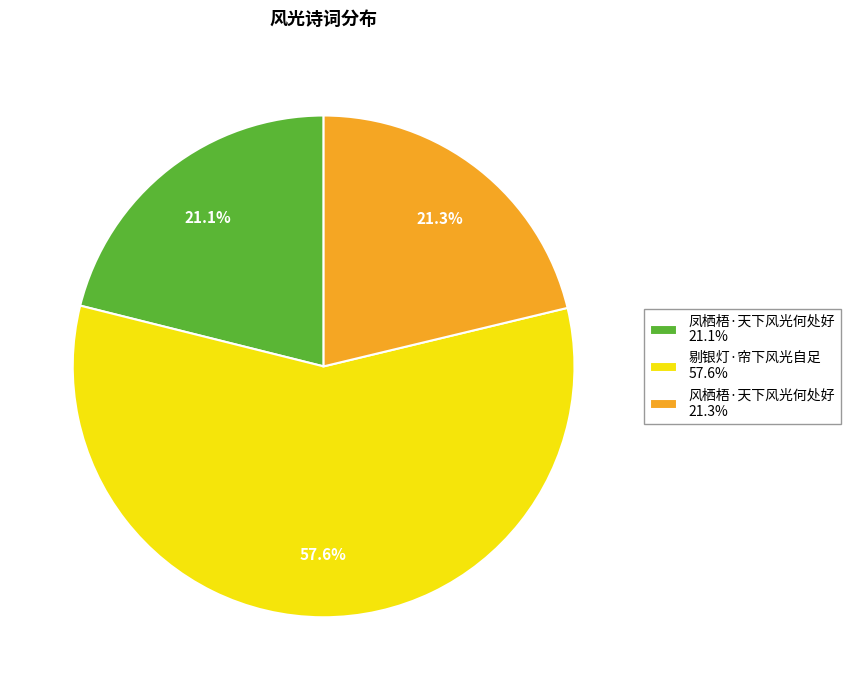

What percentage do 剔银灯·帘下风光自足 and 凤栖梧·天下风光何处好 together represent?

78.7%